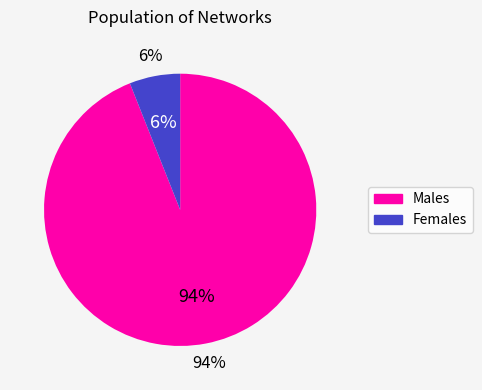

At email_eu, list the series in order from smallest to largest.

Females, Males